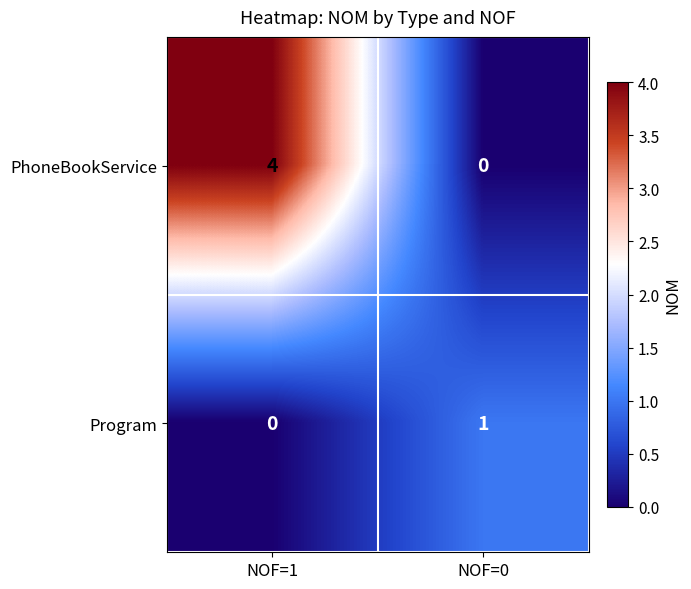

The value of PhoneBookService at NOF=0 is -2. True or false?

False